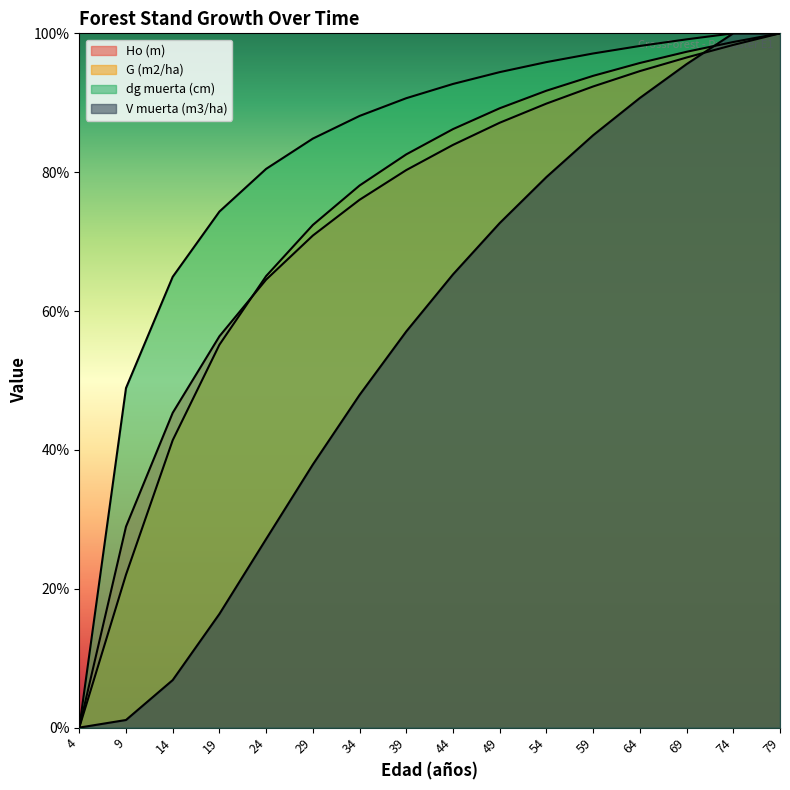

Is it true that Ho (m) equals 89.9 at 54?

True